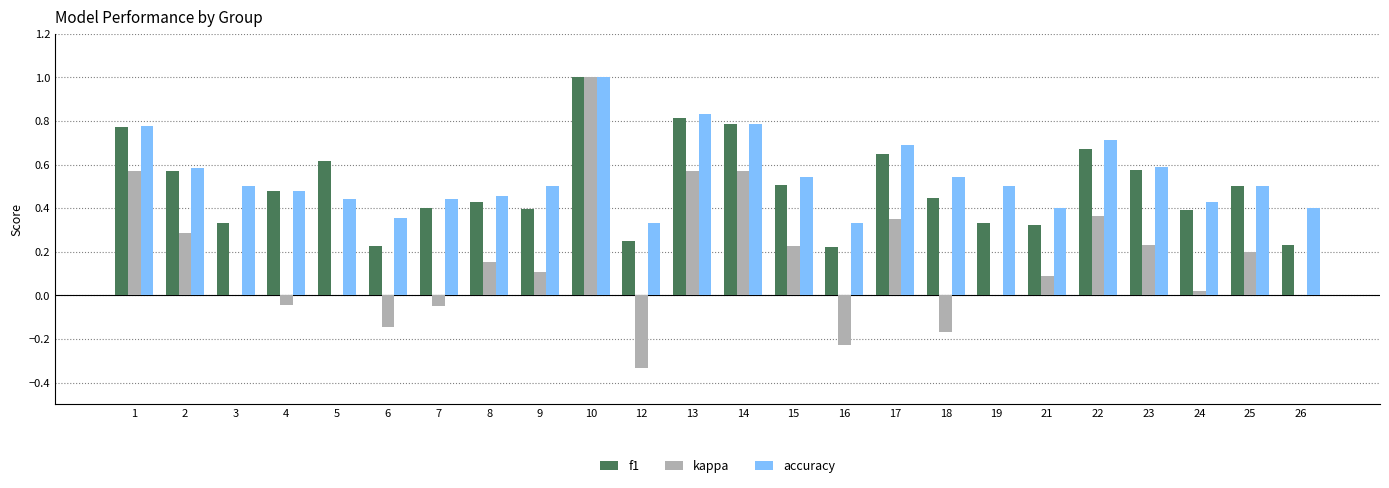

What is the approximate value of accuracy at 10?

1.0